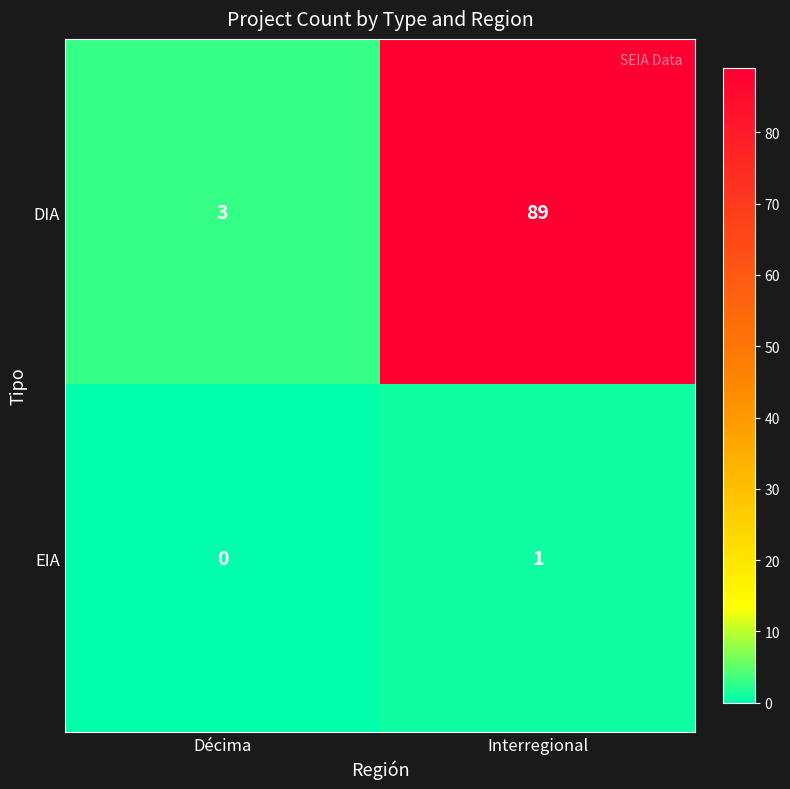

Reading right to left, extract all data points from this chart.

DIA: Interregional=89	Décima=3
EIA: Interregional=1	Décima=0